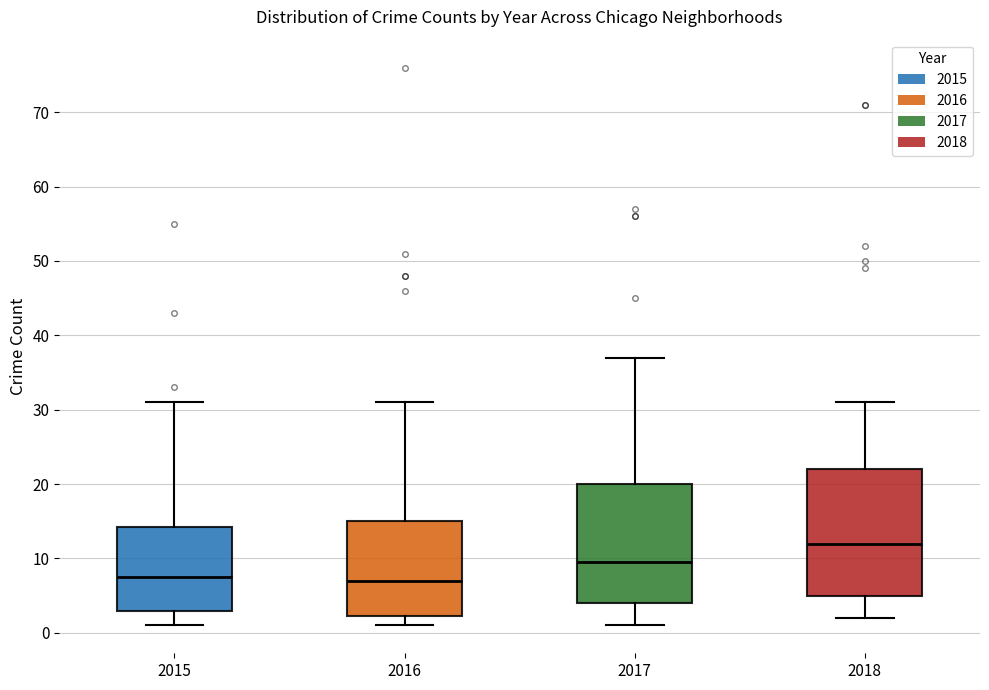

Which box is the tallest, from its lower edge to its upper edge?

2018